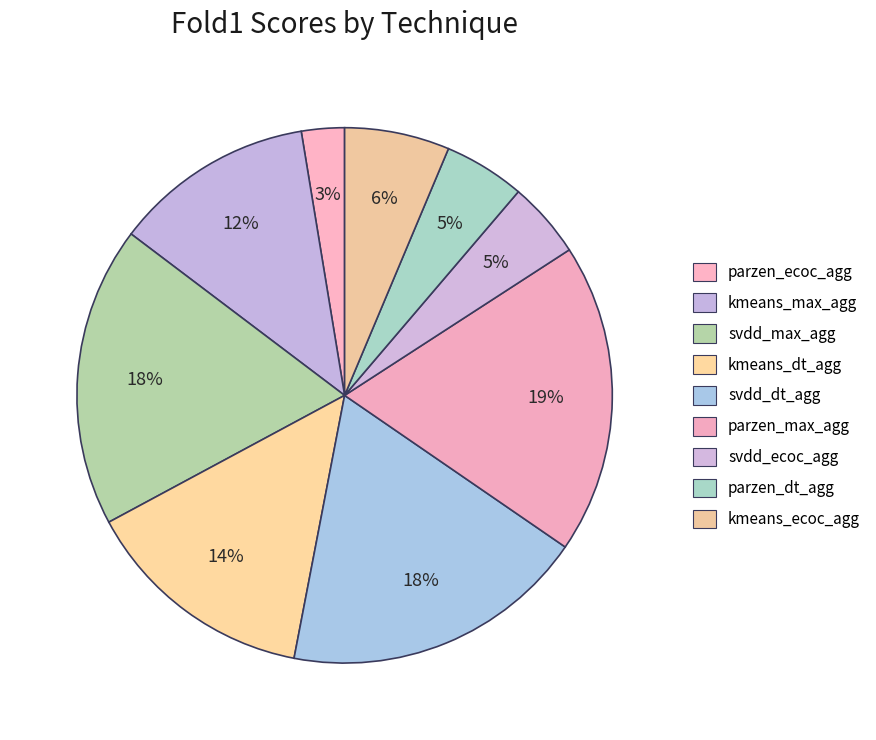

Is there any slice that represents more than half of the pie?

No